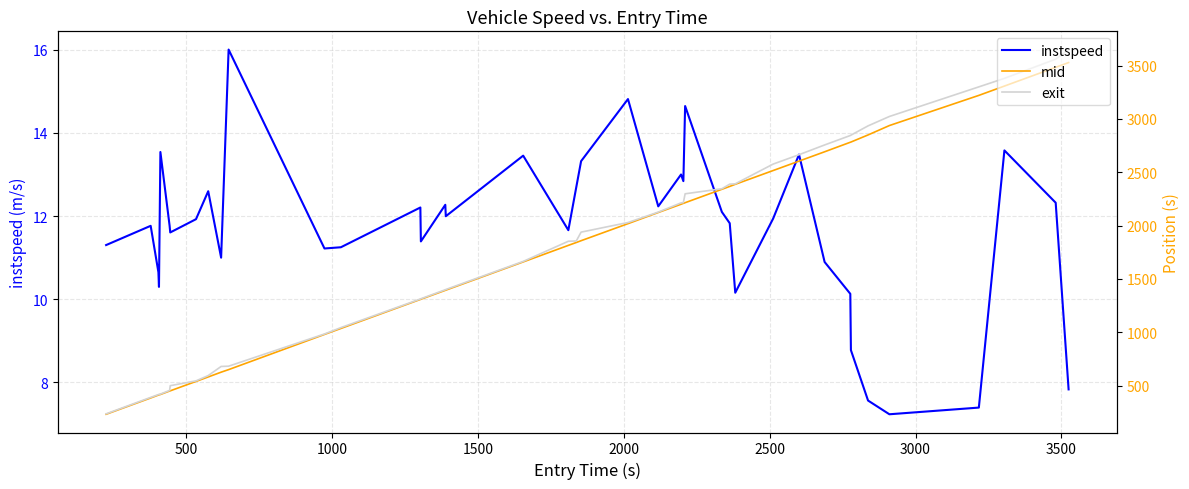

How many values in the instspeed series exceed 11?

30